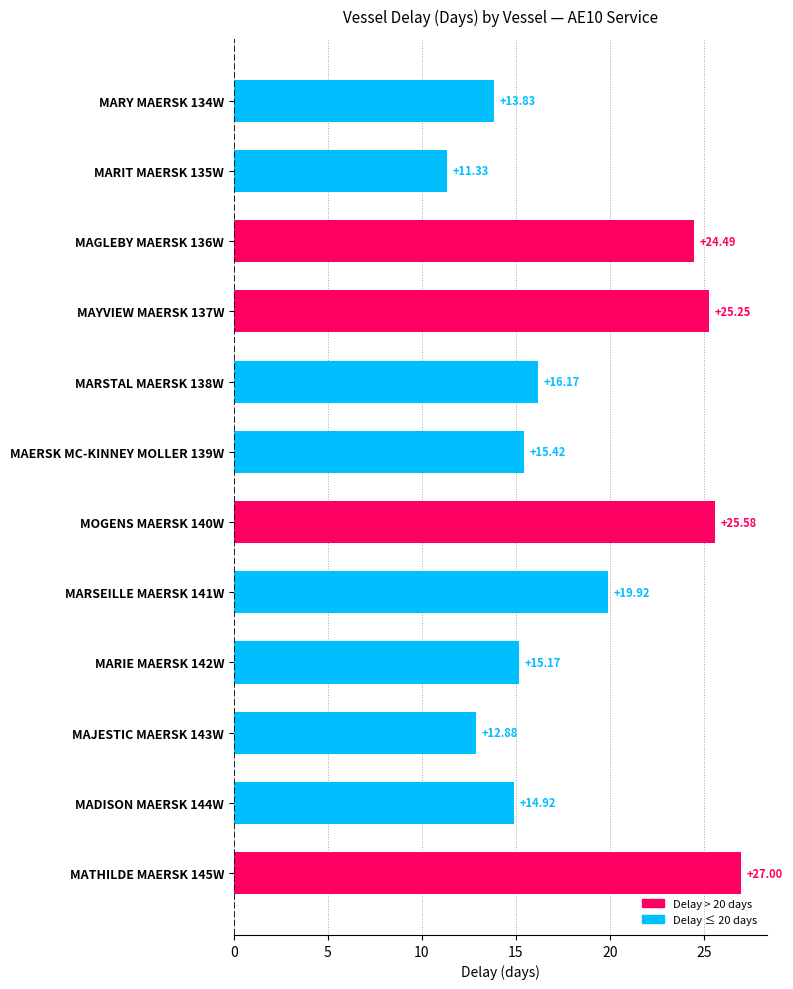

What is the change in value from MARY MAERSK 134W to MATHILDE MAERSK 145W?

+13.2